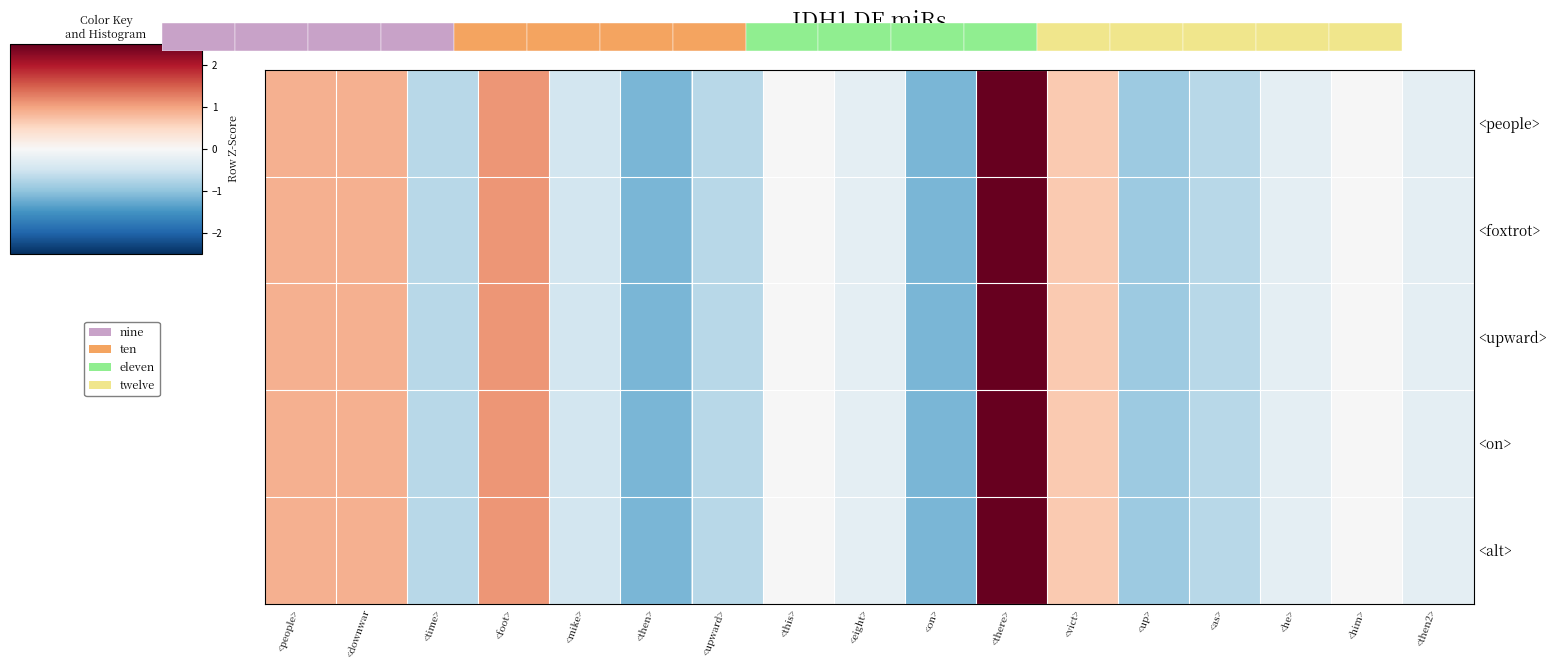

At which category is the sum across all series the highest?

<there>